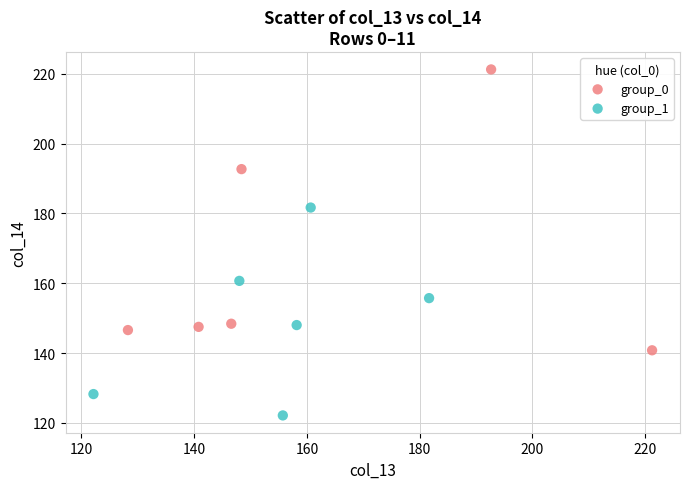

Which series has the widest spread of Y values?

group_0